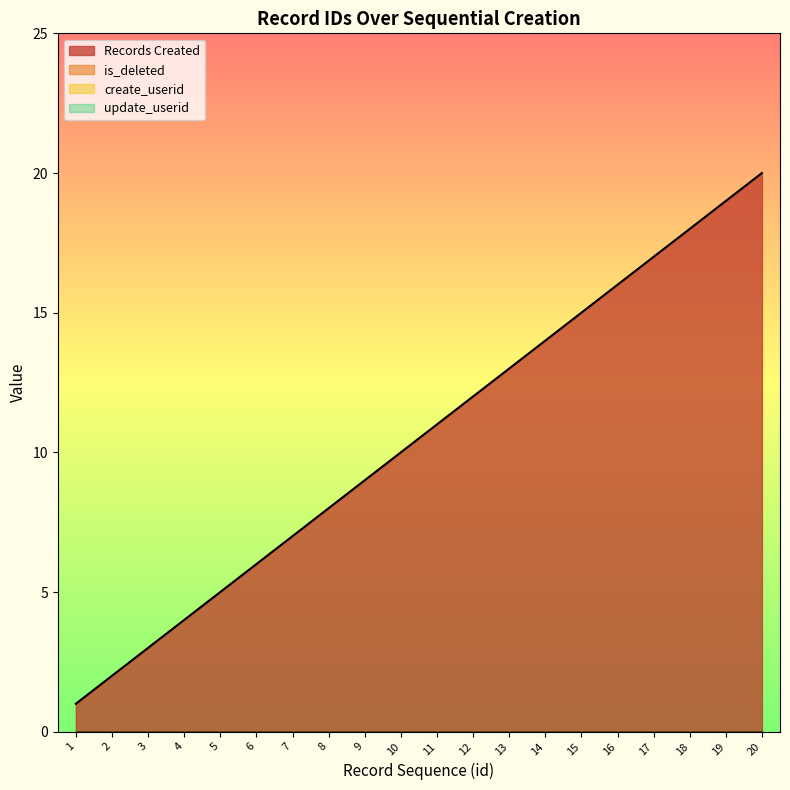

Which series has the largest total across all categories?

Records Created